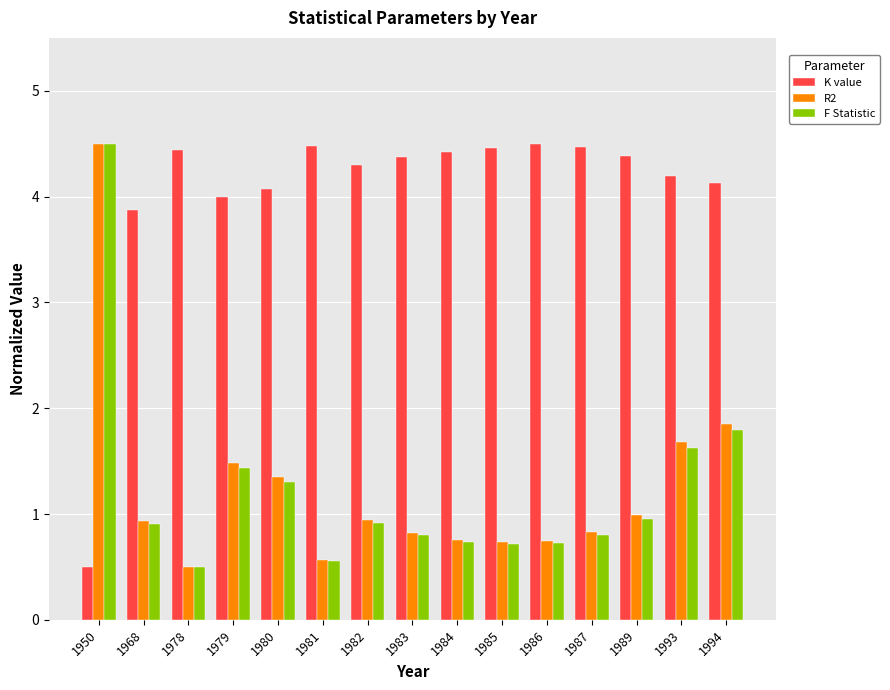

What is the difference between the maximum and second lowest values in the R2 series?

3.9